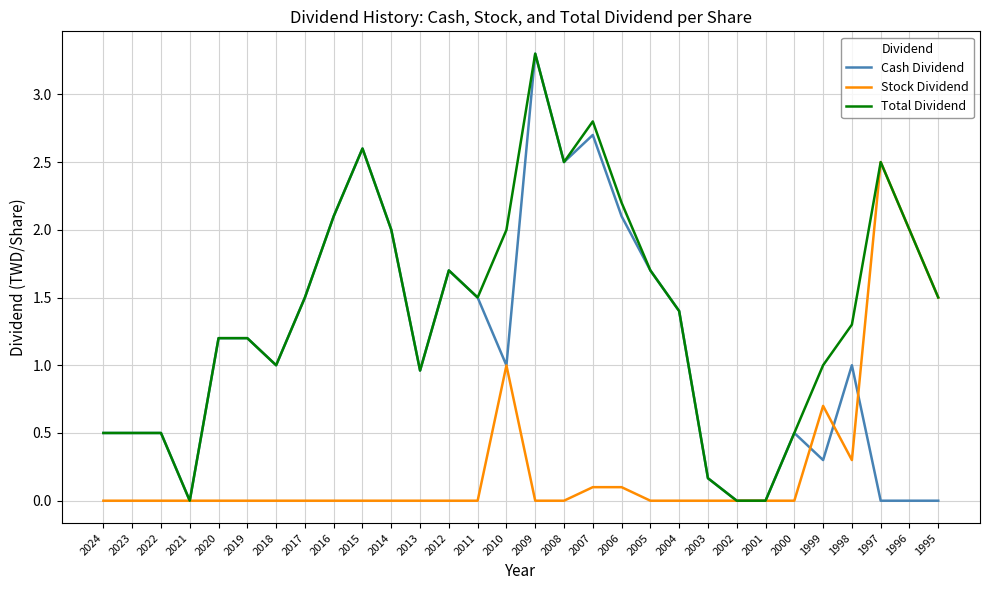

What is the spread (max minus min) of values at 2022?

0.5